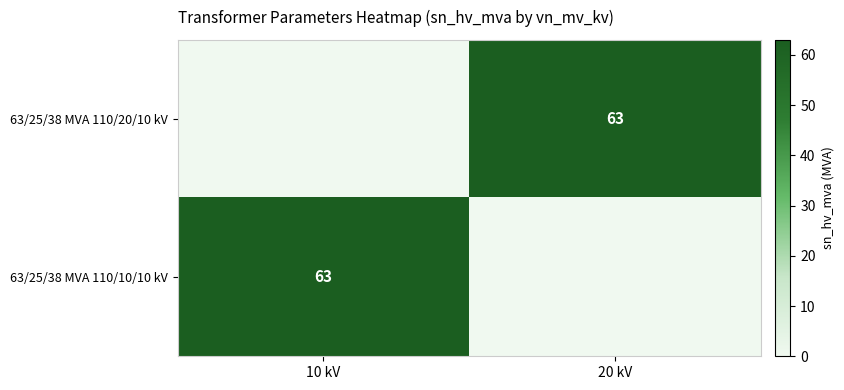

Is it true that 63/25/38 MVA 110/10/10 kV equals 63 at 10 kV?

True